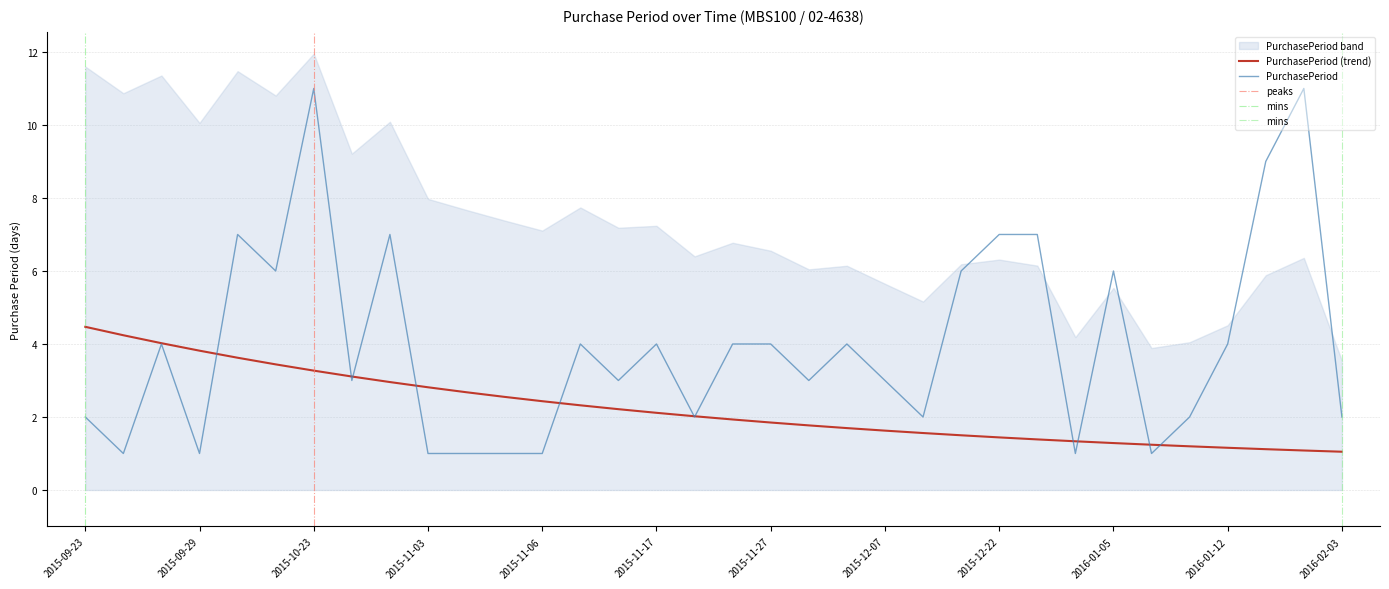

Reading left to right, what are all the values shown in this chart?

2015-09-23=2	2015-09-24=1	2015-09-28=4	2015-09-29=1	2015-10-06=7	2015-10-12=6	2015-10-23=11	2015-10-26=3	2015-11-02=7	2015-11-03=1	2015-11-04=1	2015-11-05=1	2015-11-06=1	2015-11-10=4	2015-11-13=3	2015-11-17=4	2015-11-19=2	2015-11-23=4	2015-11-27=4	2015-11-30=3	2015-12-04=4	2015-12-07=3	2015-12-09=2	2015-12-15=6	2015-12-22=7	2015-12-29=7	2015-12-30=1	2016-01-05=6	2016-01-06=1	2016-01-08=2	2016-01-12=4	2016-01-21=9	2016-02-01=11	2016-02-03=2